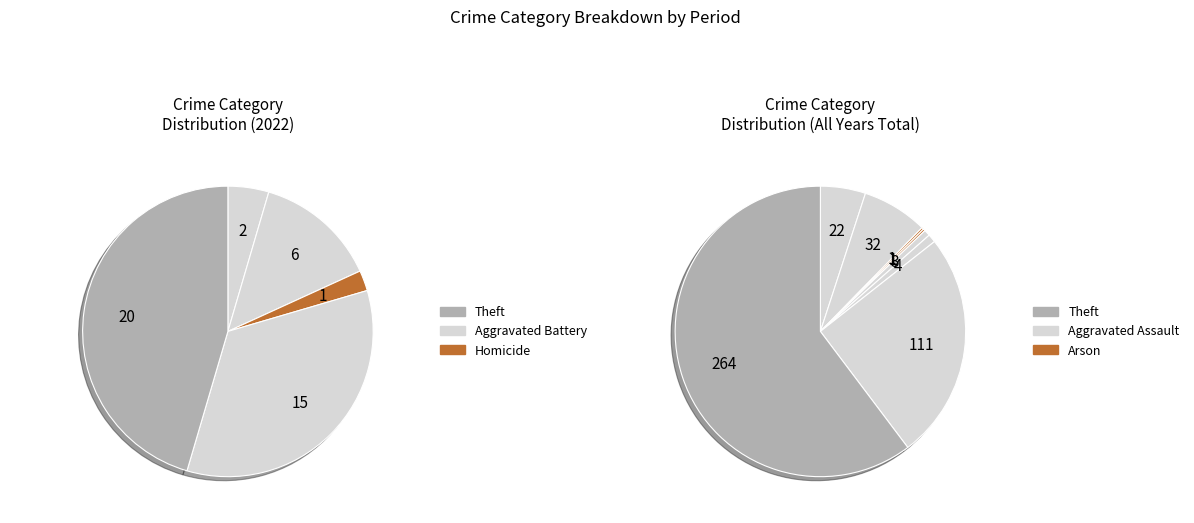

To the nearest percent, what is the difference between the largest and smallest slice percentages?

60%